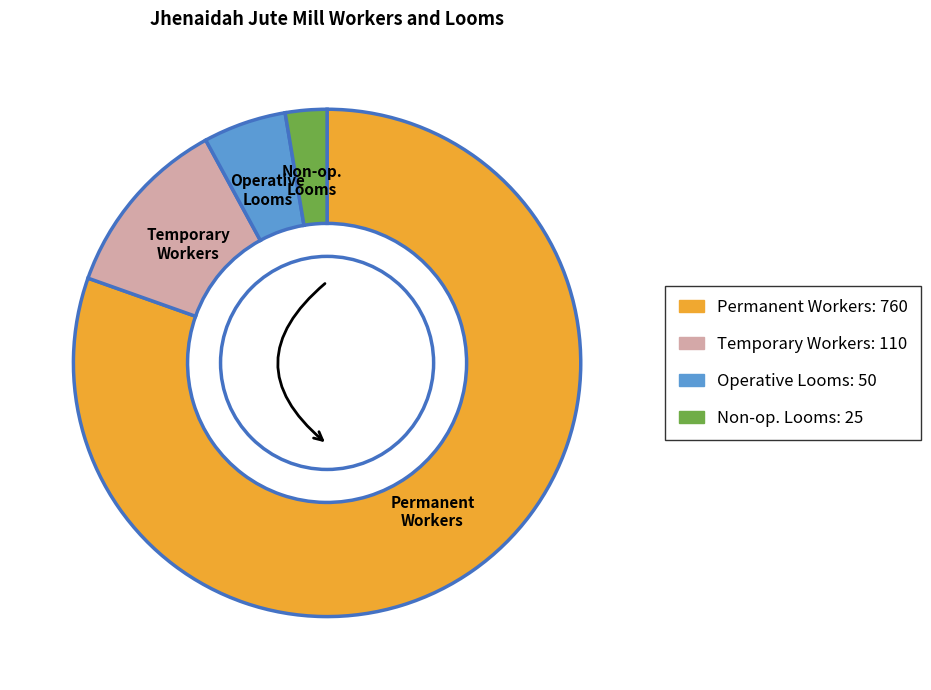

Which category accounts for the majority?

Number of worker permanent